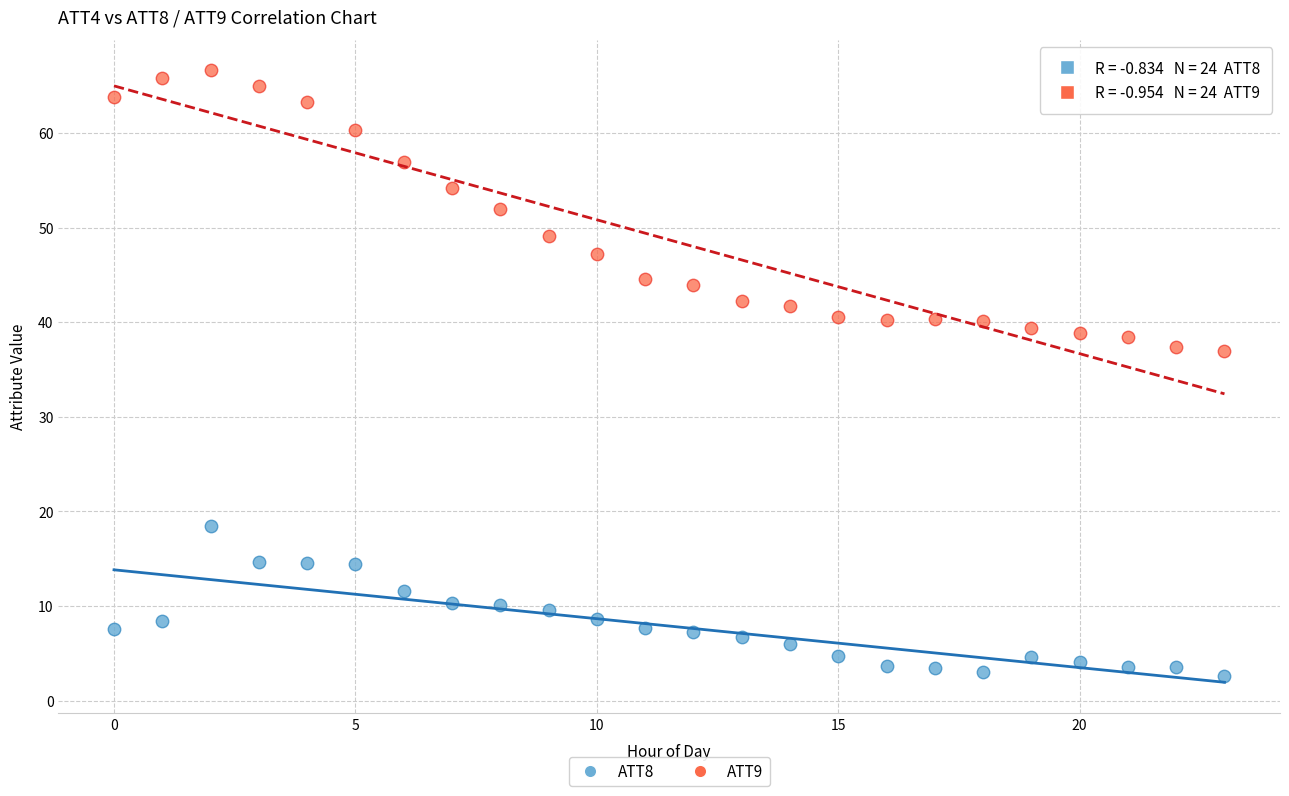

What are all the series names shown in the legend?

ATT8, ATT9